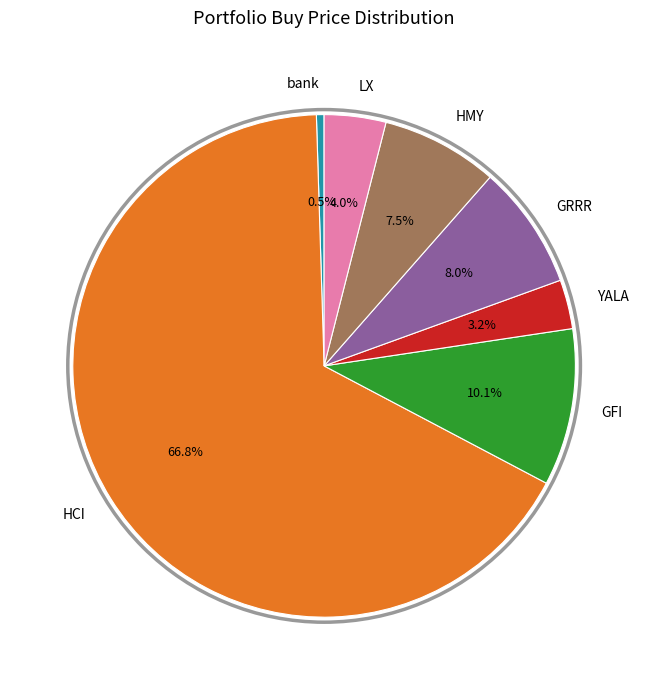

What is the ratio of the value at HMY to the value at LX?

1.9